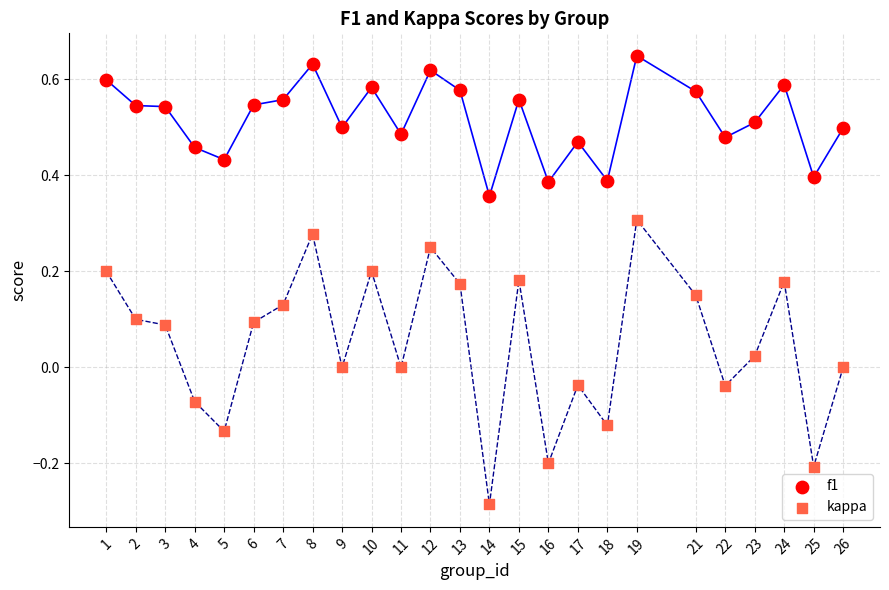

Across all data points, what is the range of X values (max minus min)?

25.0